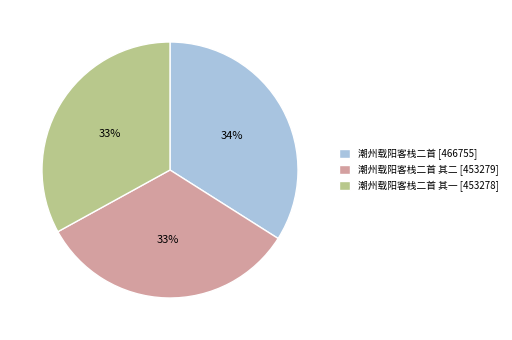

How many slices are in this pie chart?

3